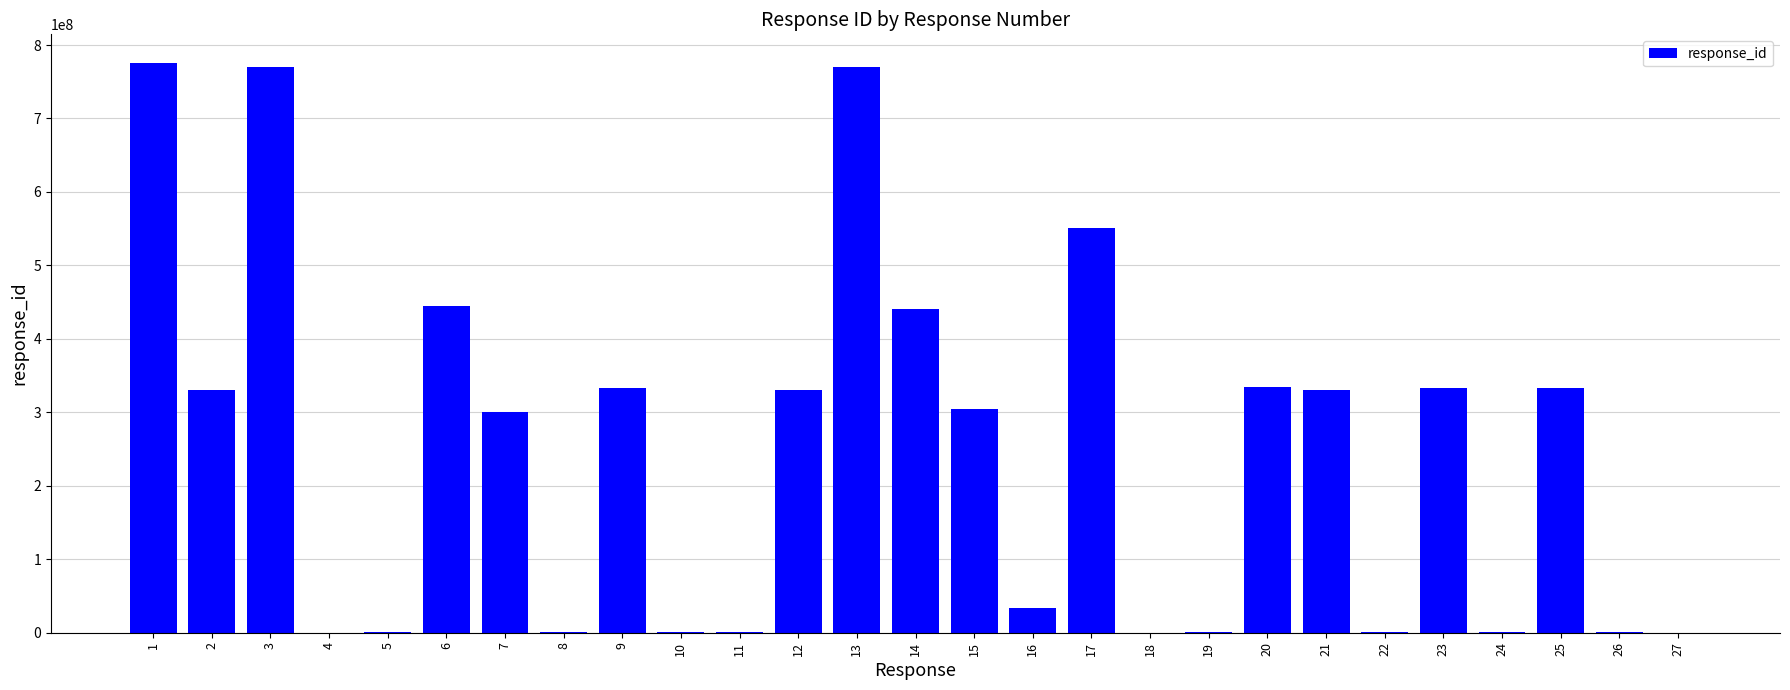

The value at 6 is 718027565. True or false?

False